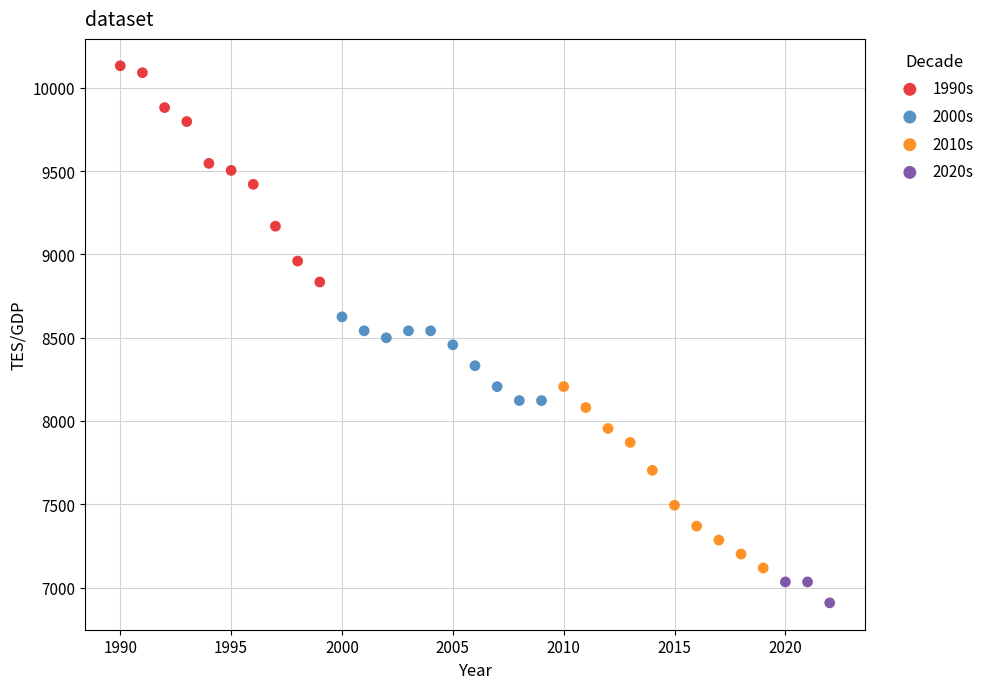

Which series reaches the maximum Y coordinate?

1990s